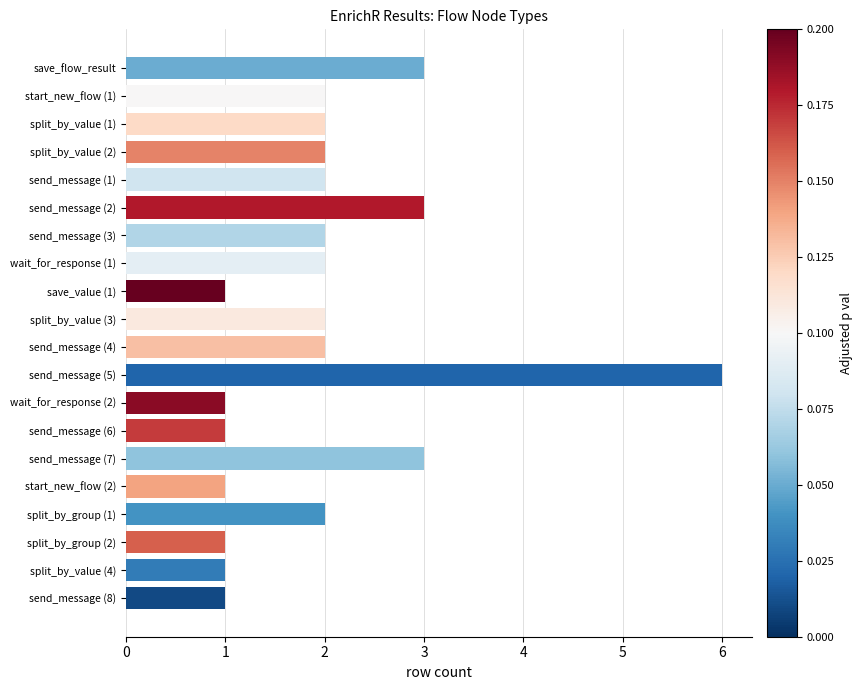

Is it true that the value at start_new_flow (1) is 1?

False